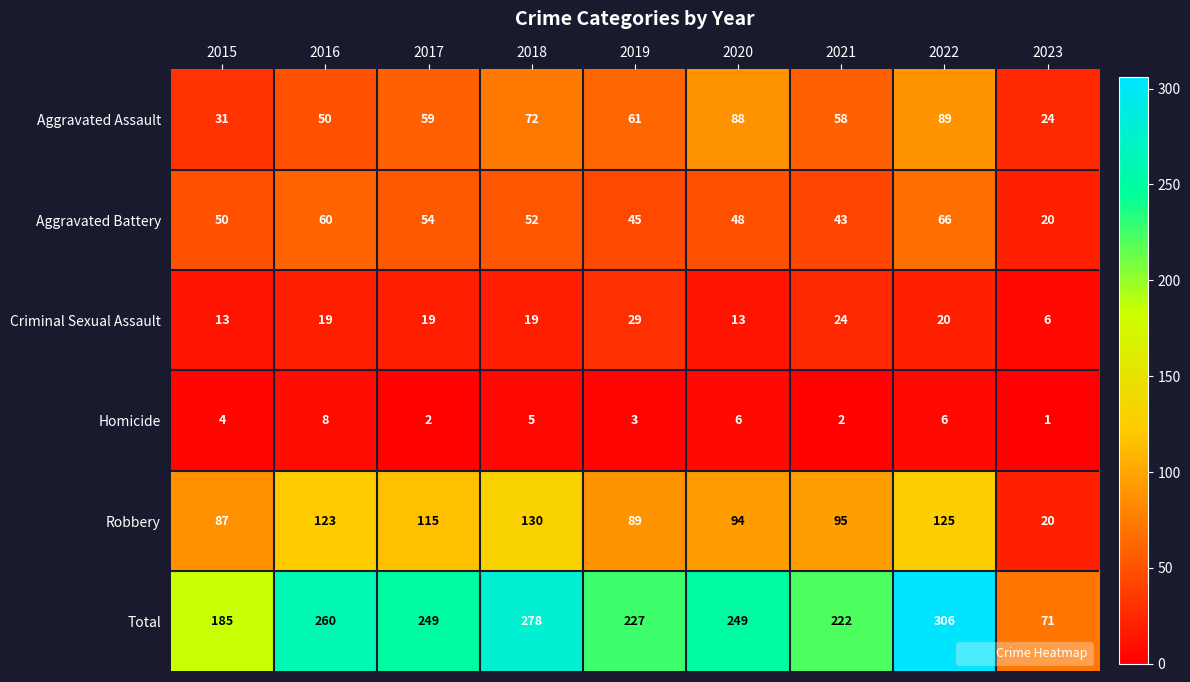

What is the difference between the highest and lowest values at 2020?

243